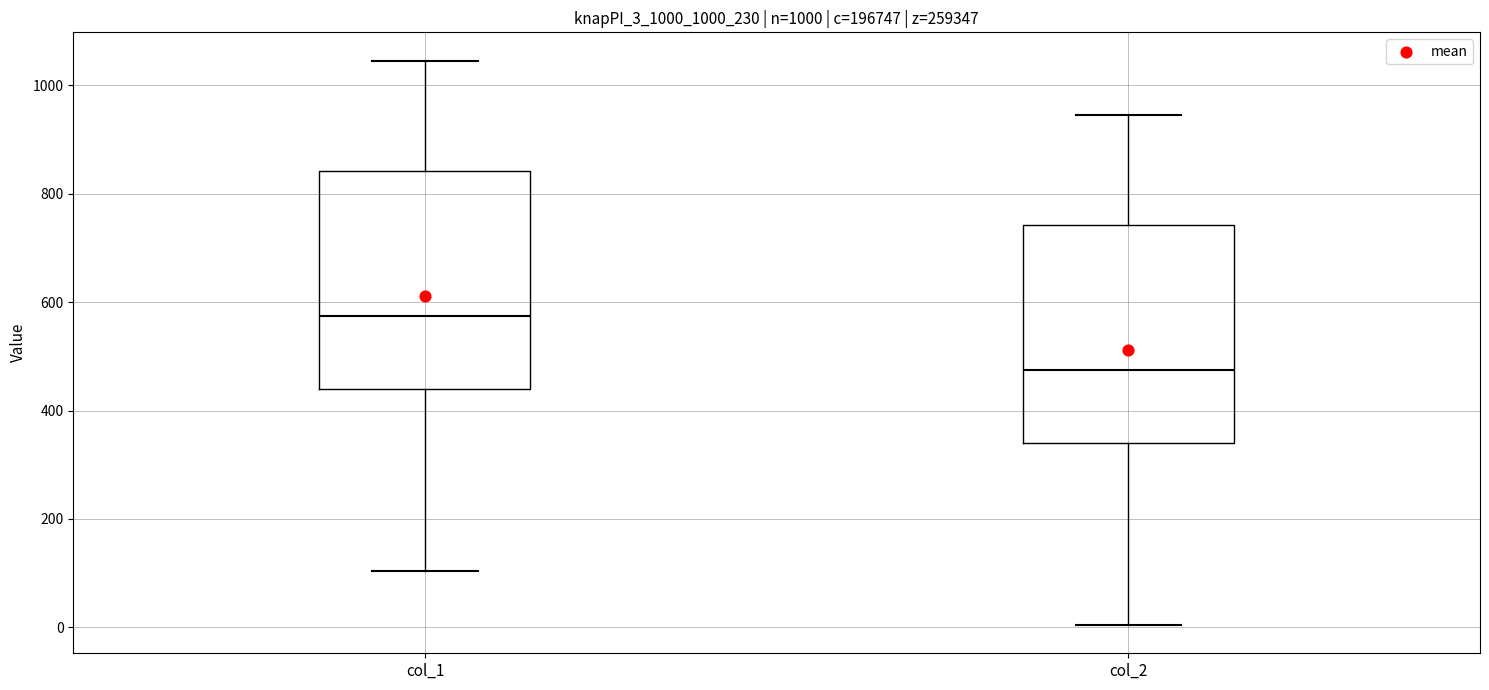

Which box has the lowest median line?

col_2